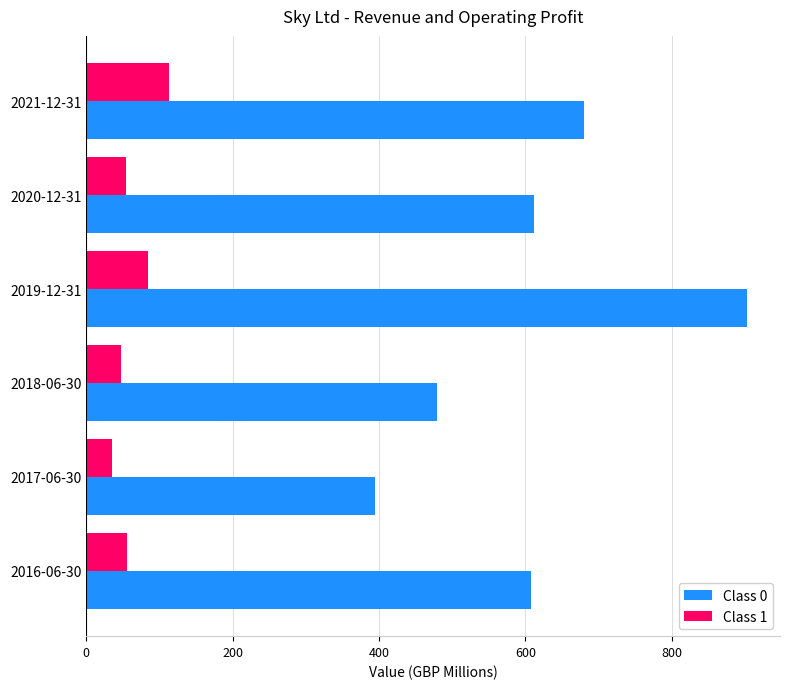

Which category has the highest value in the Class 0 series?

2019-12-31